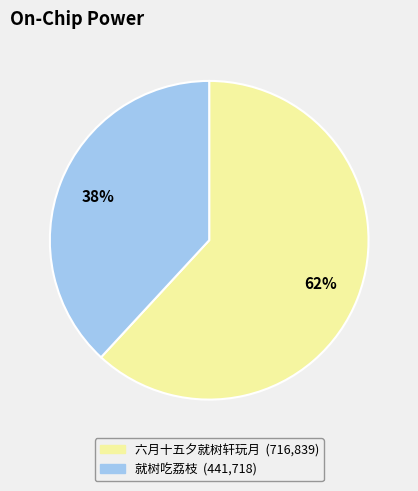

Which slice is the smallest?

就树吃荔枝